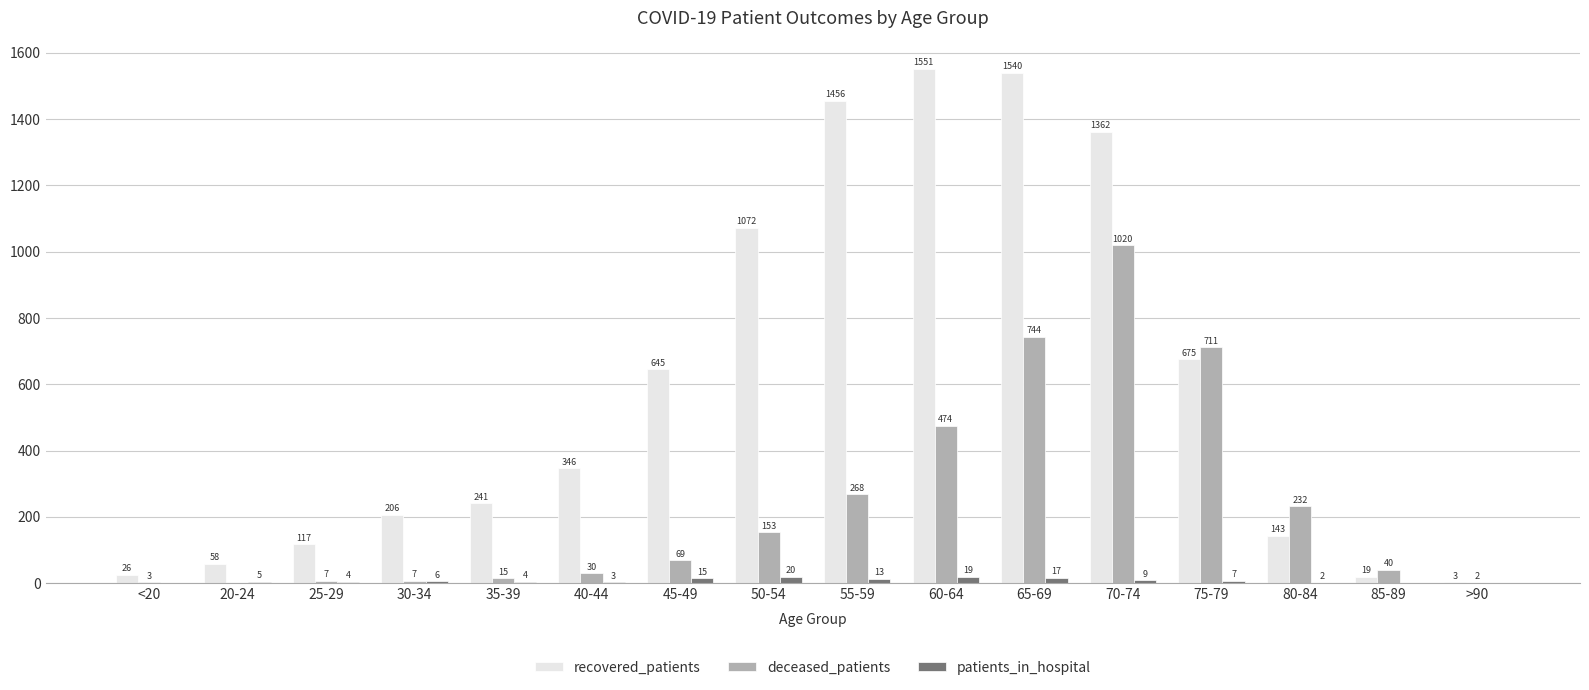

What is the highest value of the patients_in_hospital series?

20